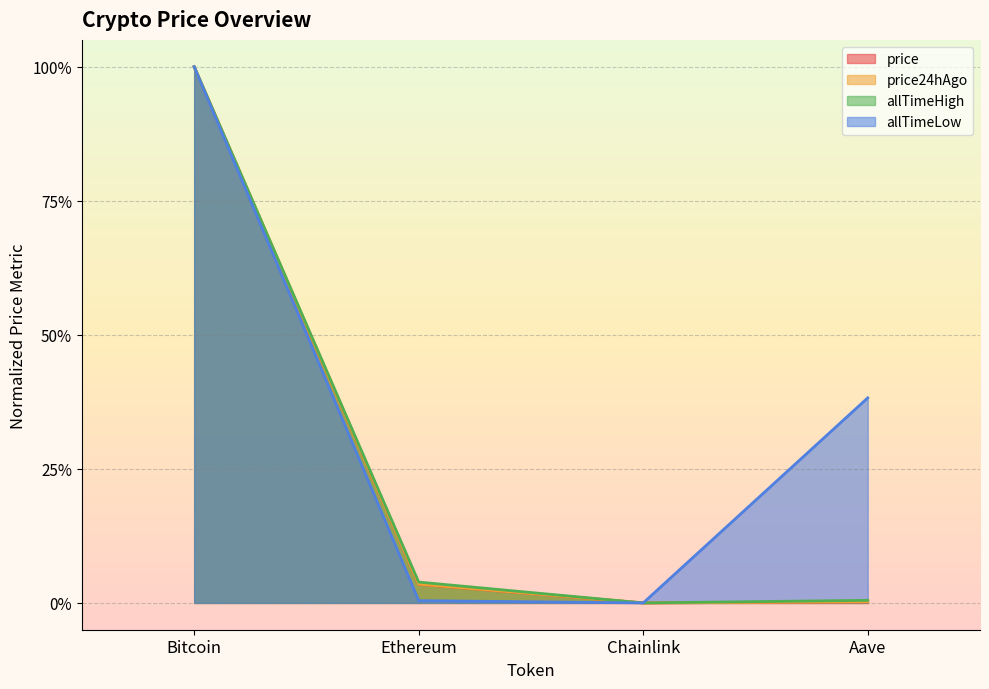

Where is the first local minimum for price24hAgo?

Chainlink